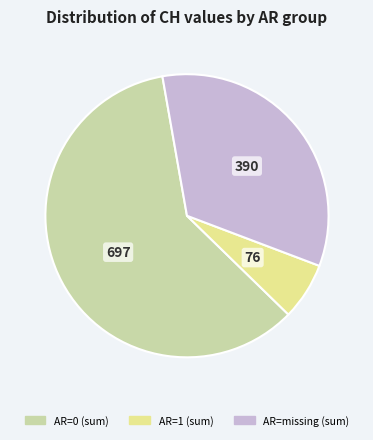

How many slices are in this pie chart?

3